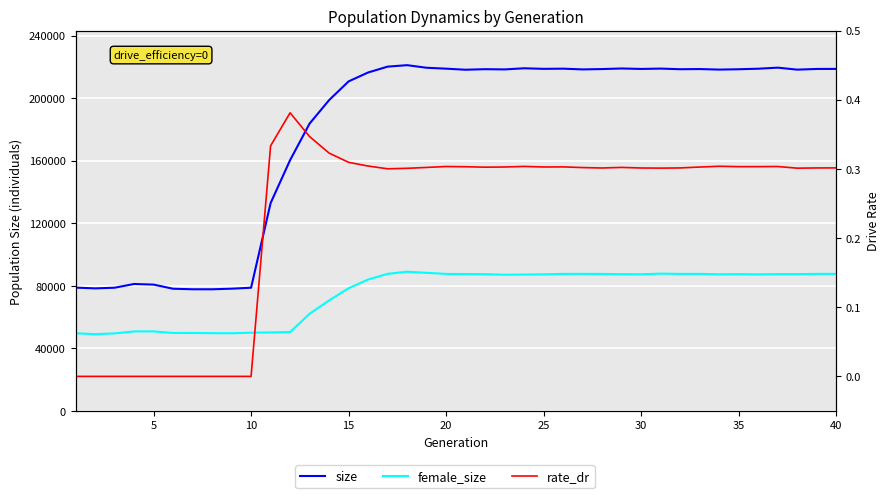

What is the total value across all series at 10?

128826.0